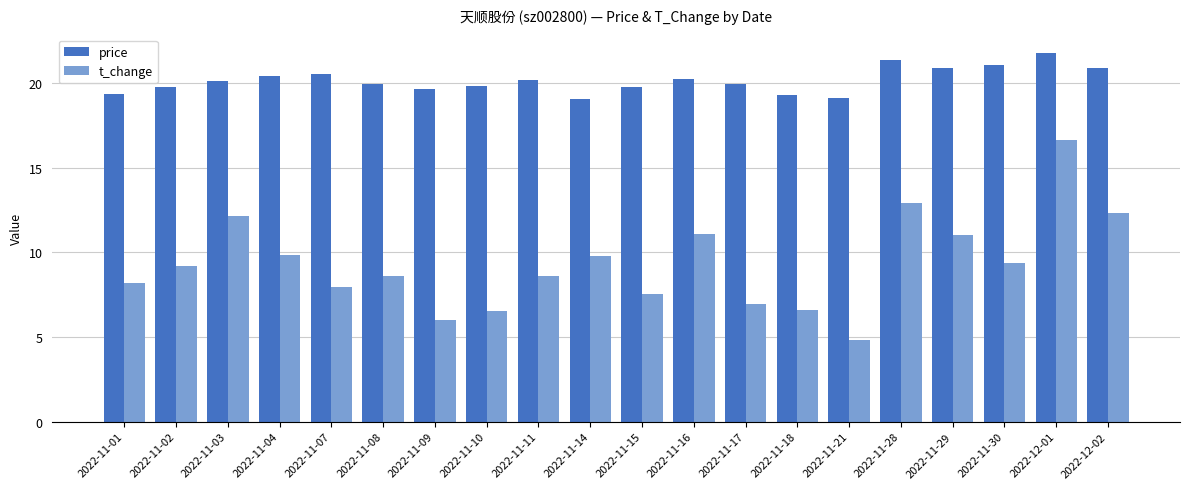

Which series has the widest spread of values?

t_change